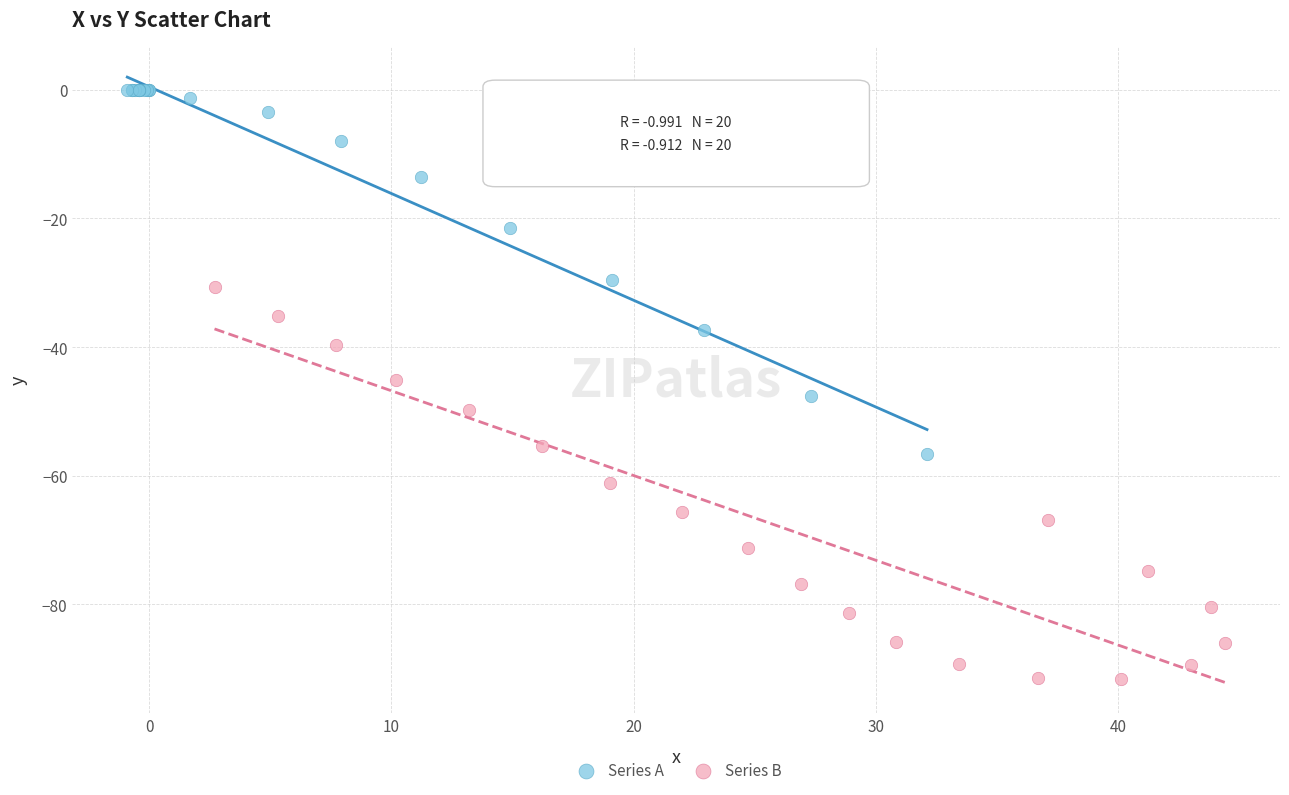

Which series has the widest spread of Y values?

Series B